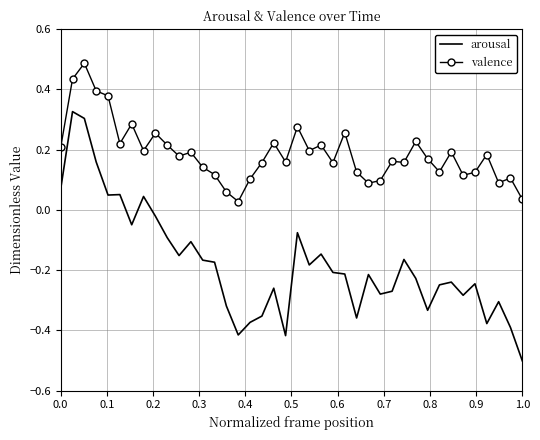

How many series are shown in this chart?

2